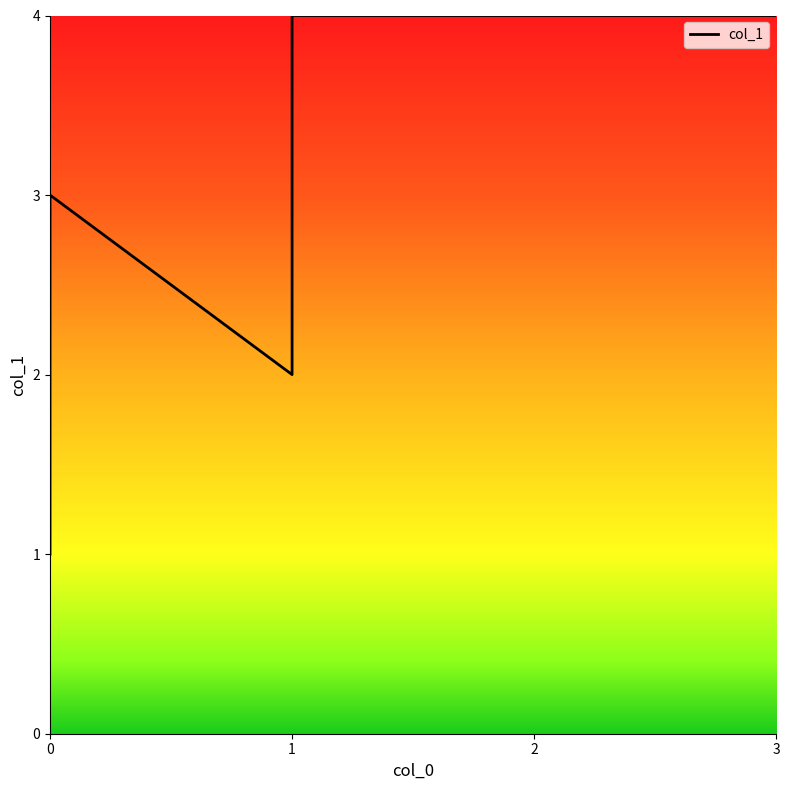

Reading right to left, transcribe all the data shown in this chart.

4	4	3	2	3	2	1